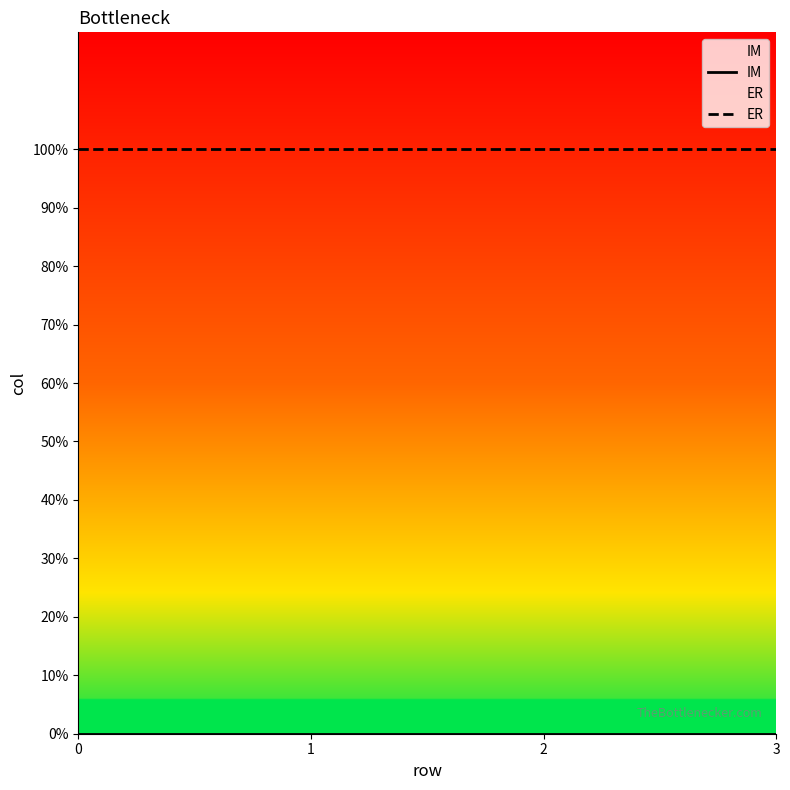

List the series in order of their peak value, lowest first.

IM, ER